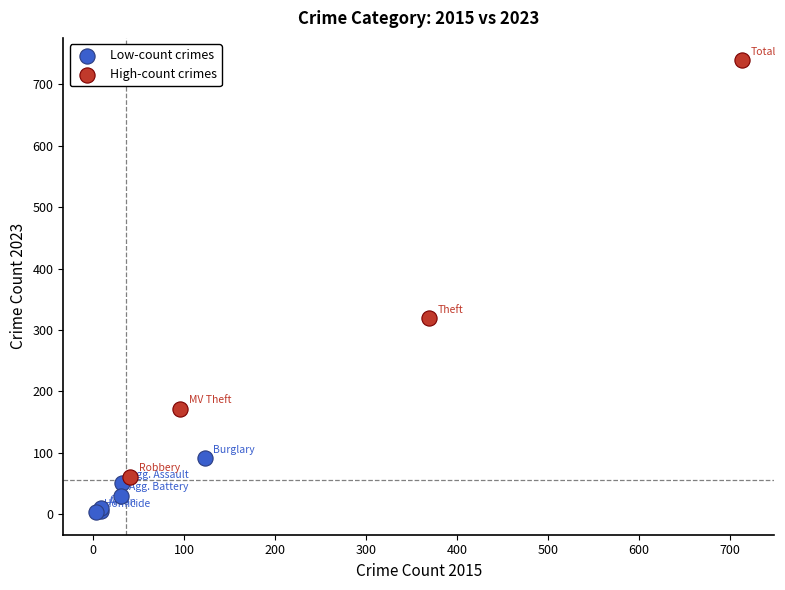

Which series reaches the maximum Y coordinate?

High-count crimes